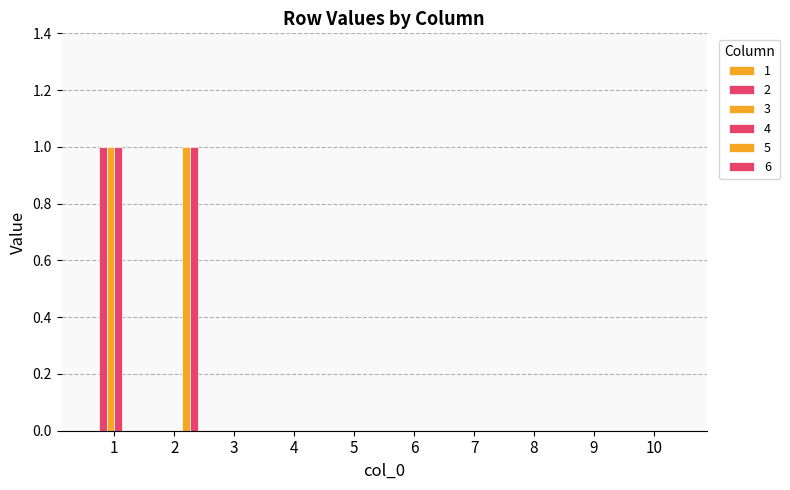

How many distinct data groups are displayed?

5